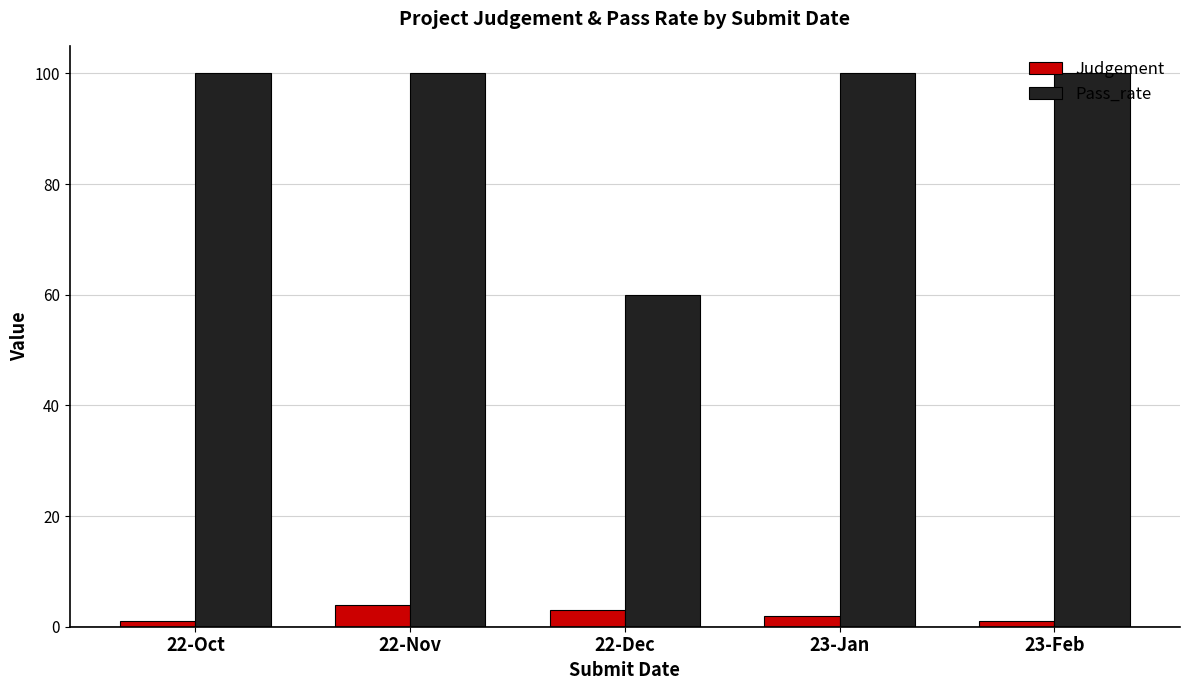

What is the sum of all Pass_rate values?

460